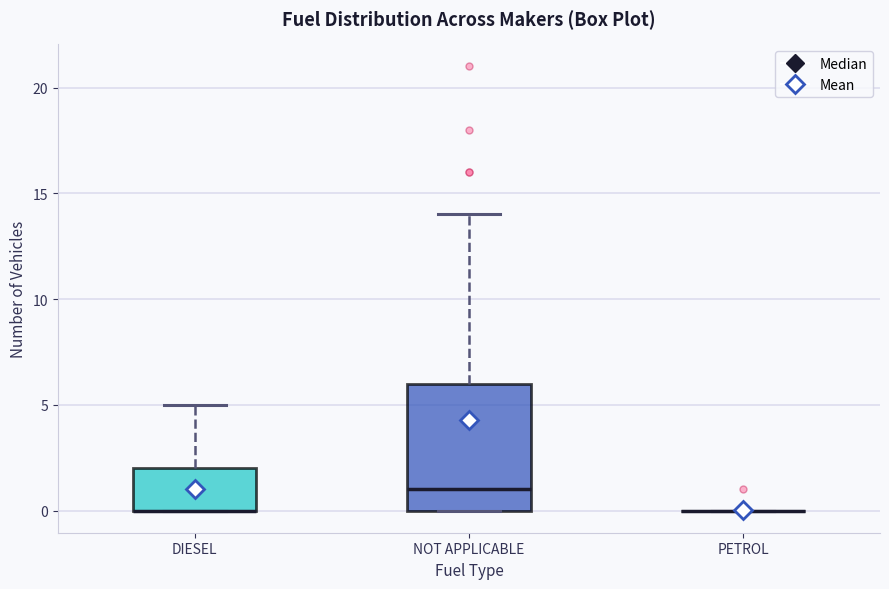

Comparing the boxes themselves (not the whiskers), which one is the tallest?

NOT APPLICABLE